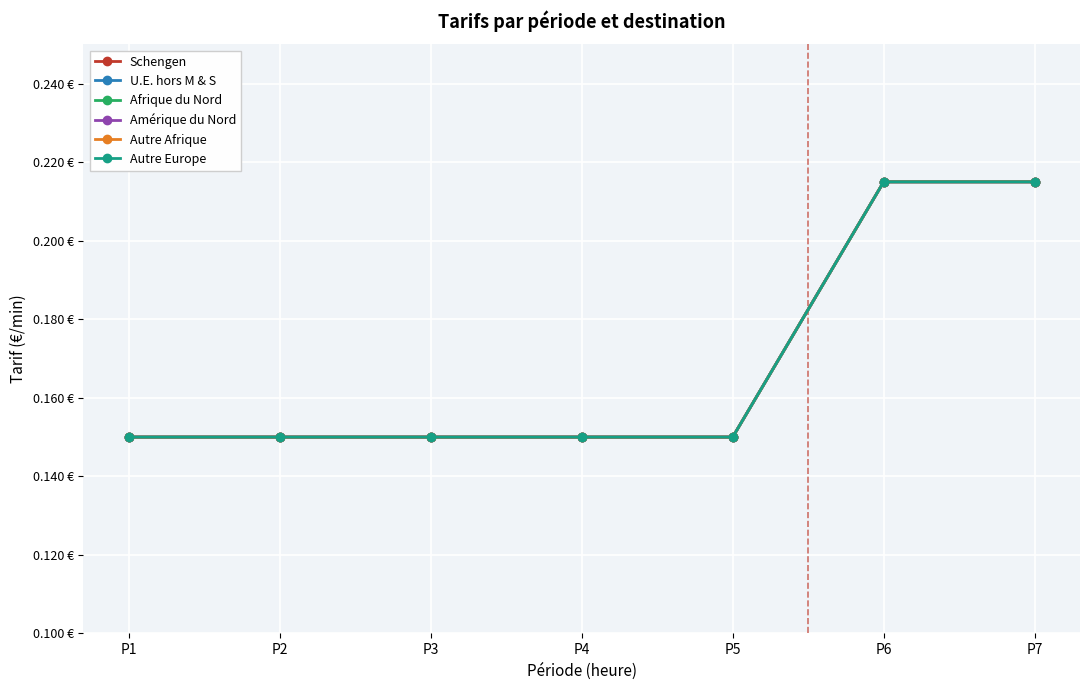

What is the difference between the maximum and minimum values in the U.E. hors M & S series?

0.1